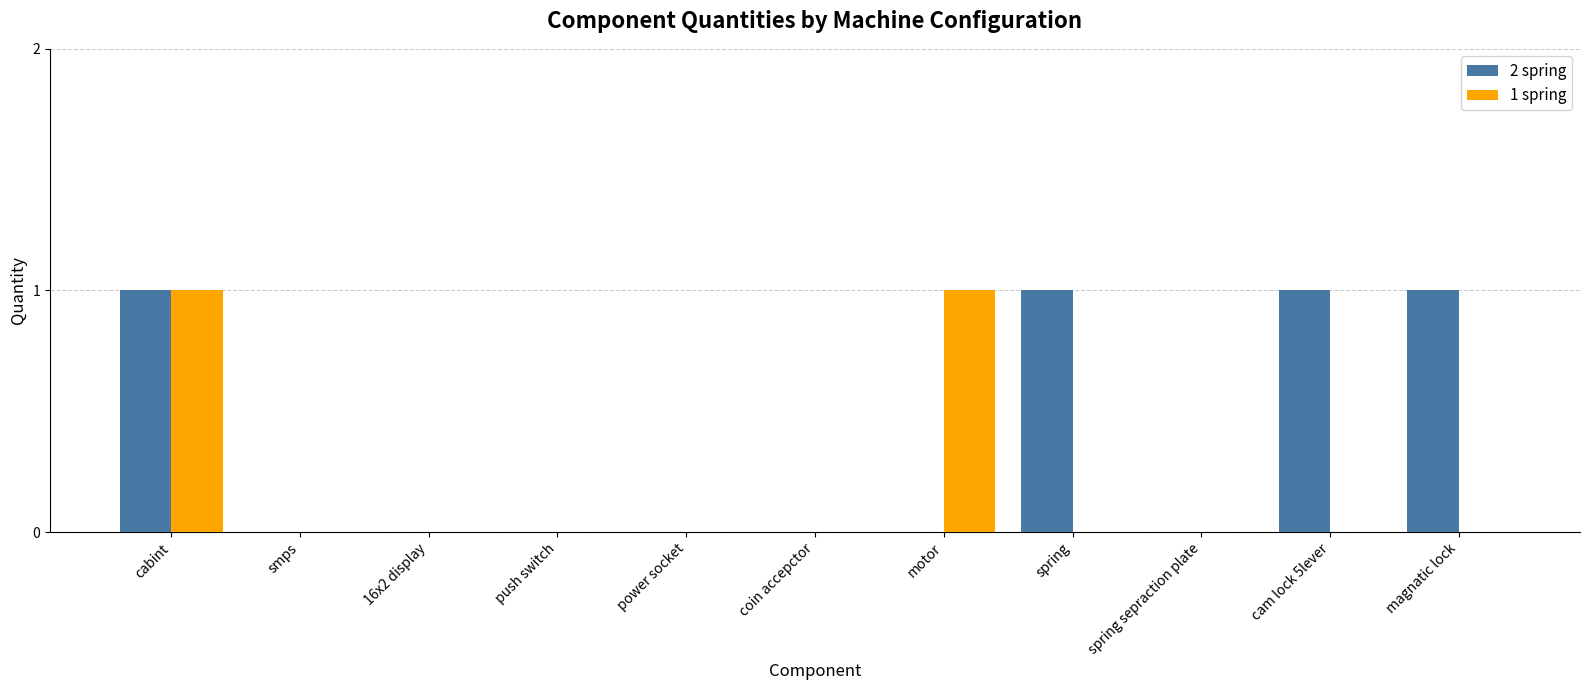

True or false: 2 spring has a value of -1 at motor.

False